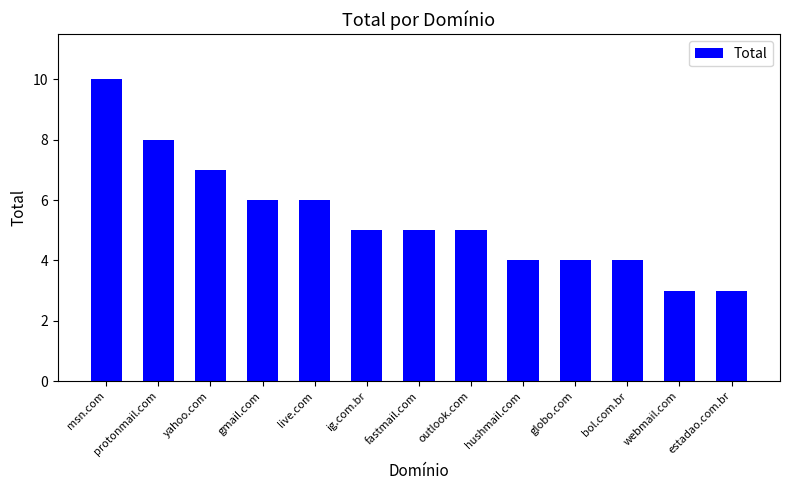

What is the ratio of the value at ig.com.br to the value at live.com?

0.8